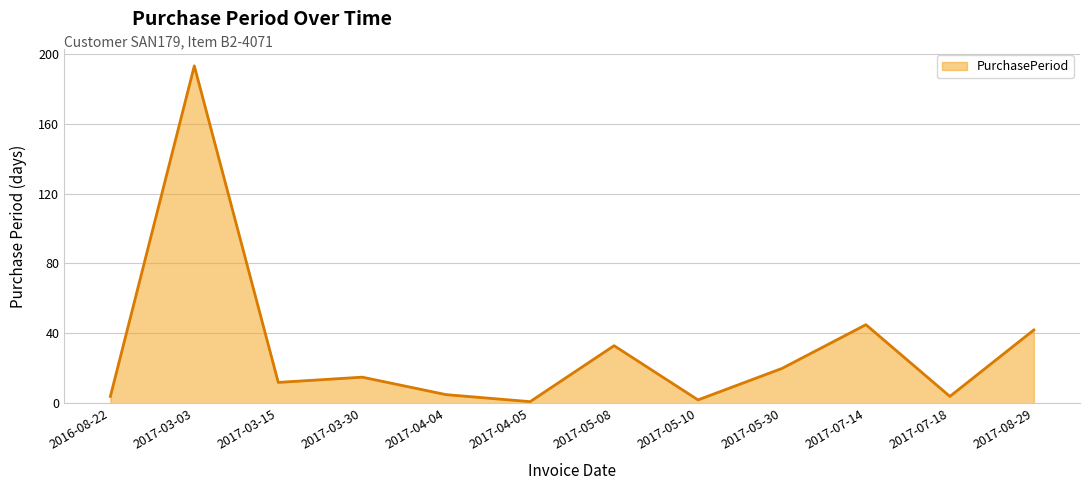

Where does the data first go above 15?

2017-03-03